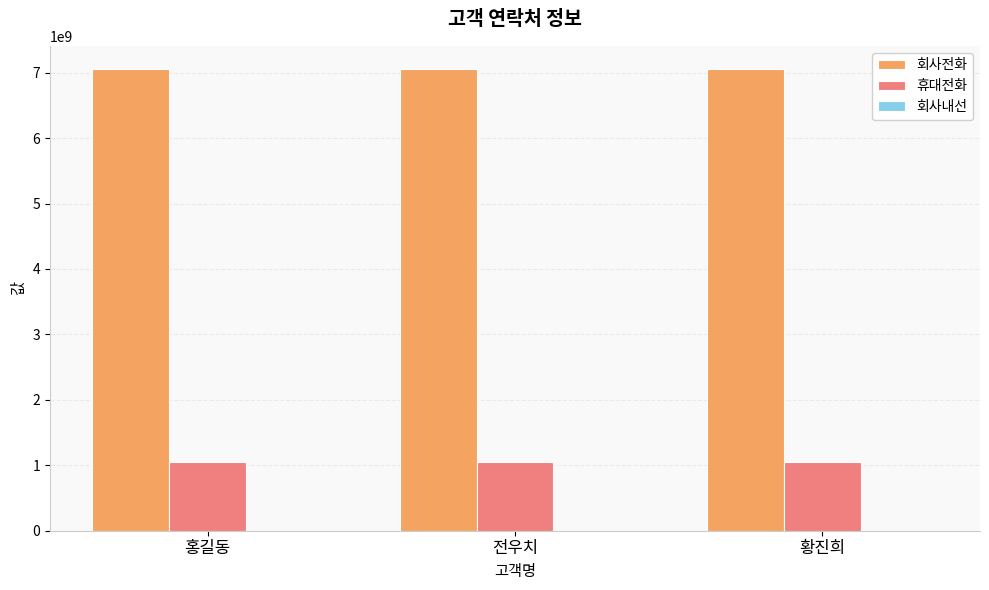

How many data points does each series have?

3